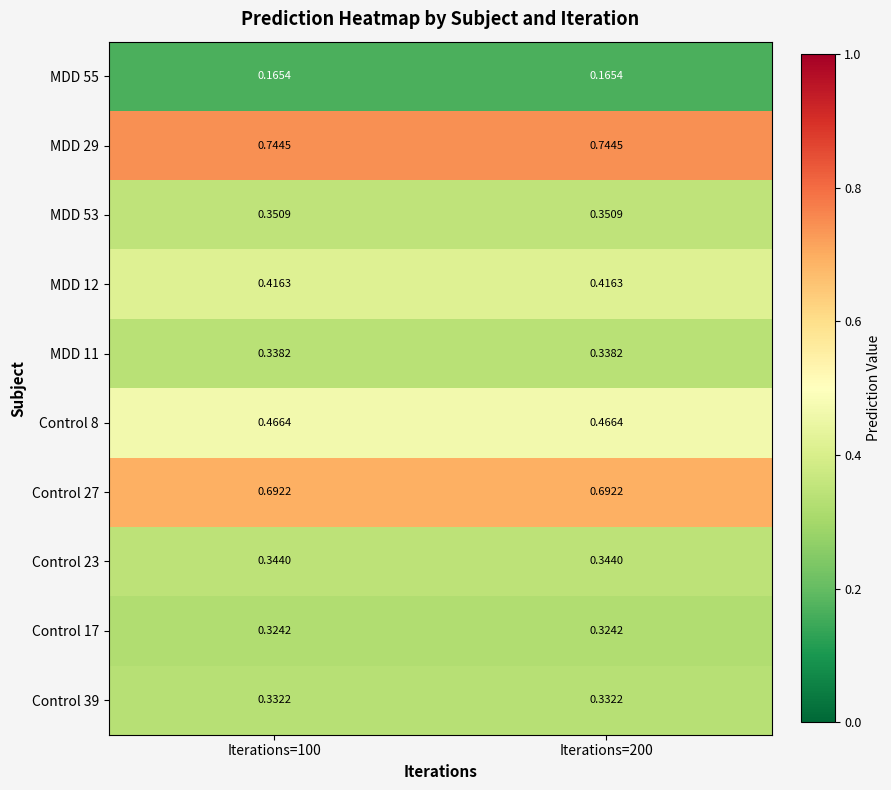

Count the number of data series in this chart.

10